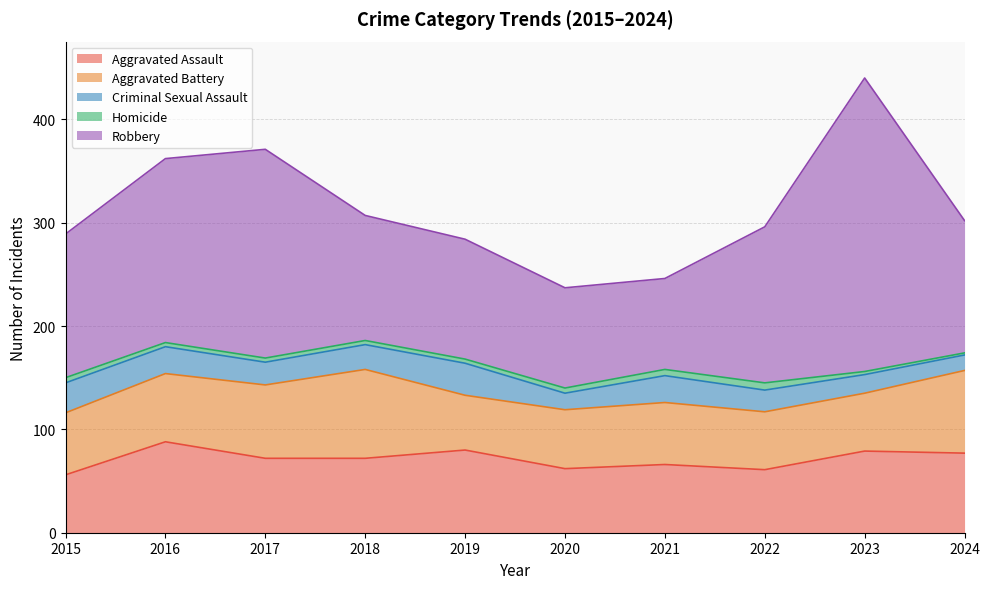

What is the difference between the second highest and minimum values in the Aggravated Assault series?

24